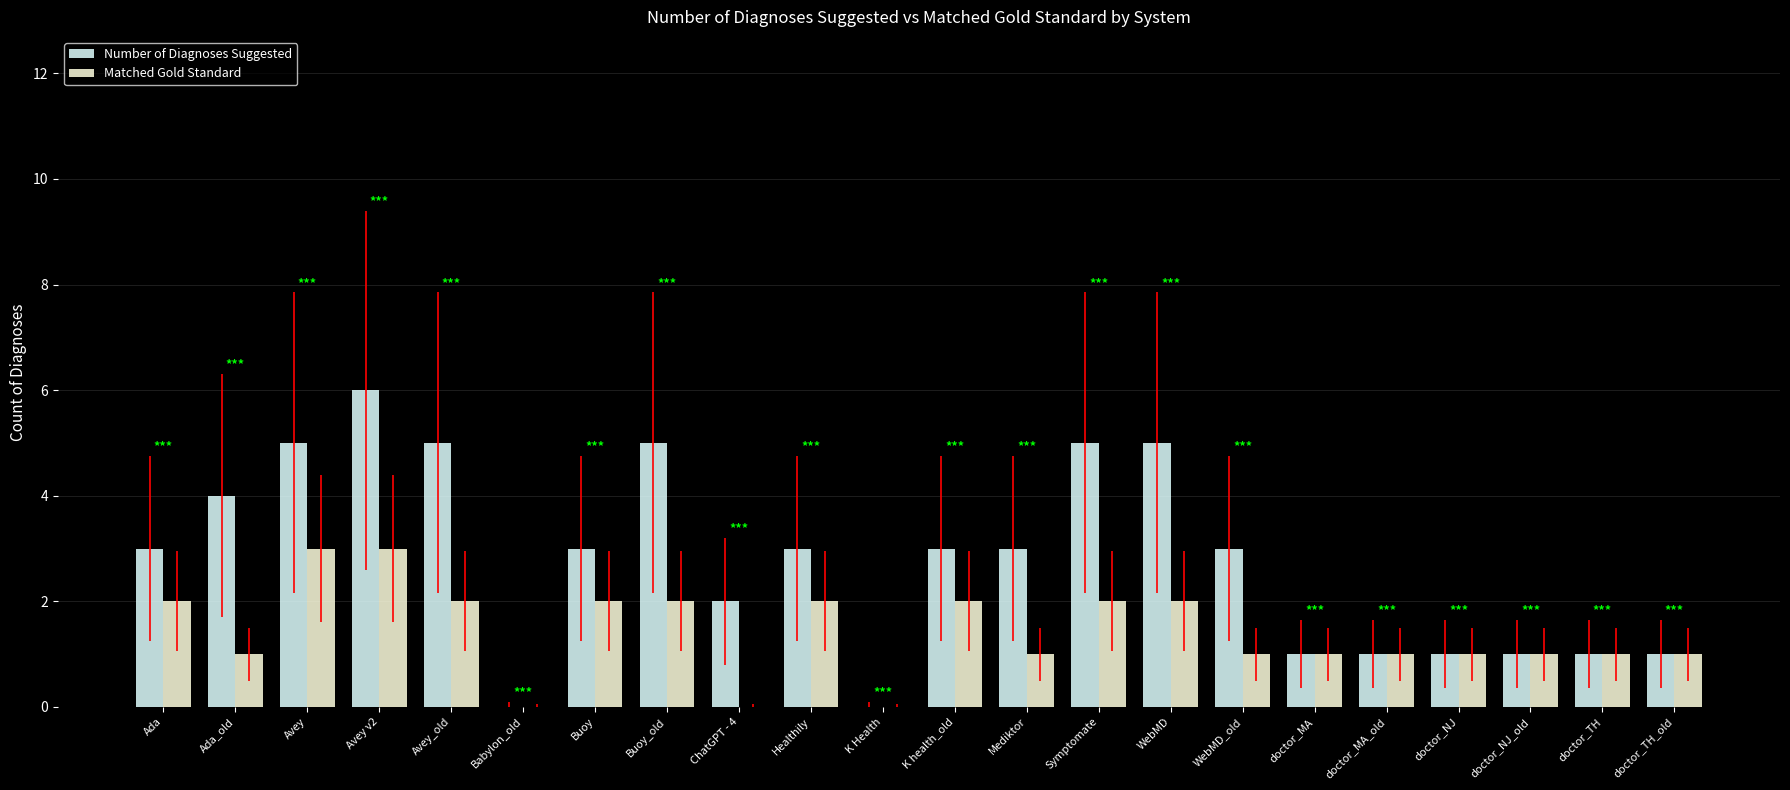

Does the chart contain stacked bars?

No